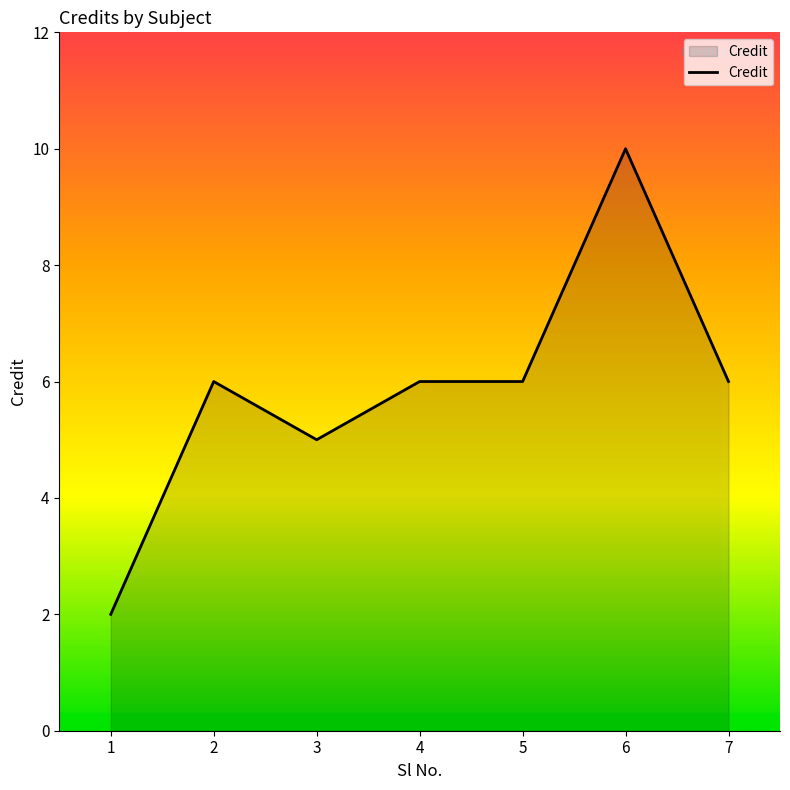

Where is the first local minimum?

3